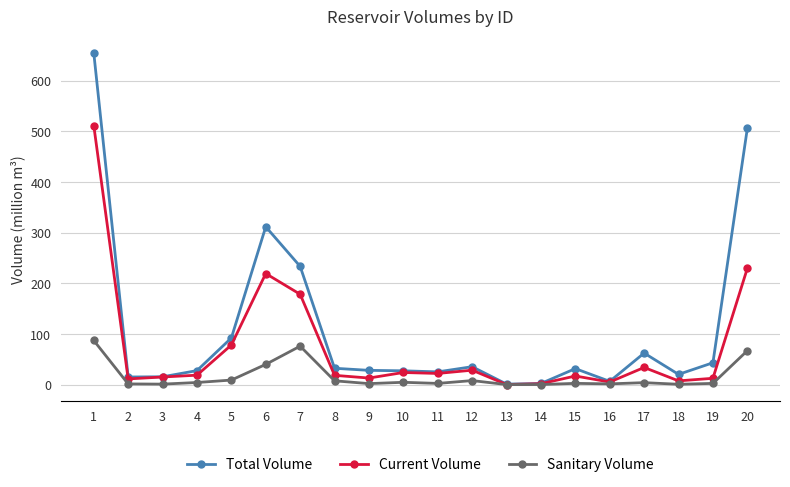

Rank the series by their maximum value, from highest to lowest.

Total Volume, Current Volume, Sanitary Volume